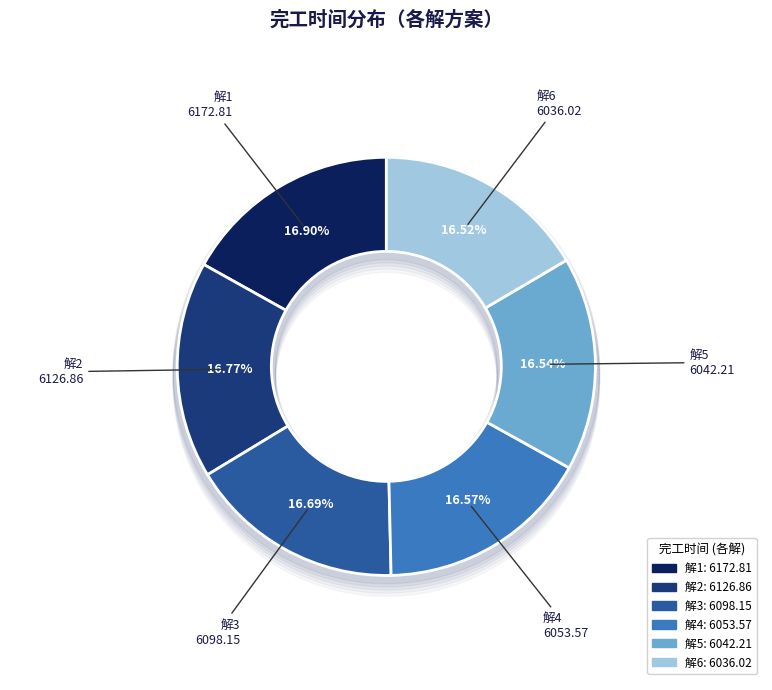

Approximately how many times larger is the value at 解1 compared to 解5?

1.0